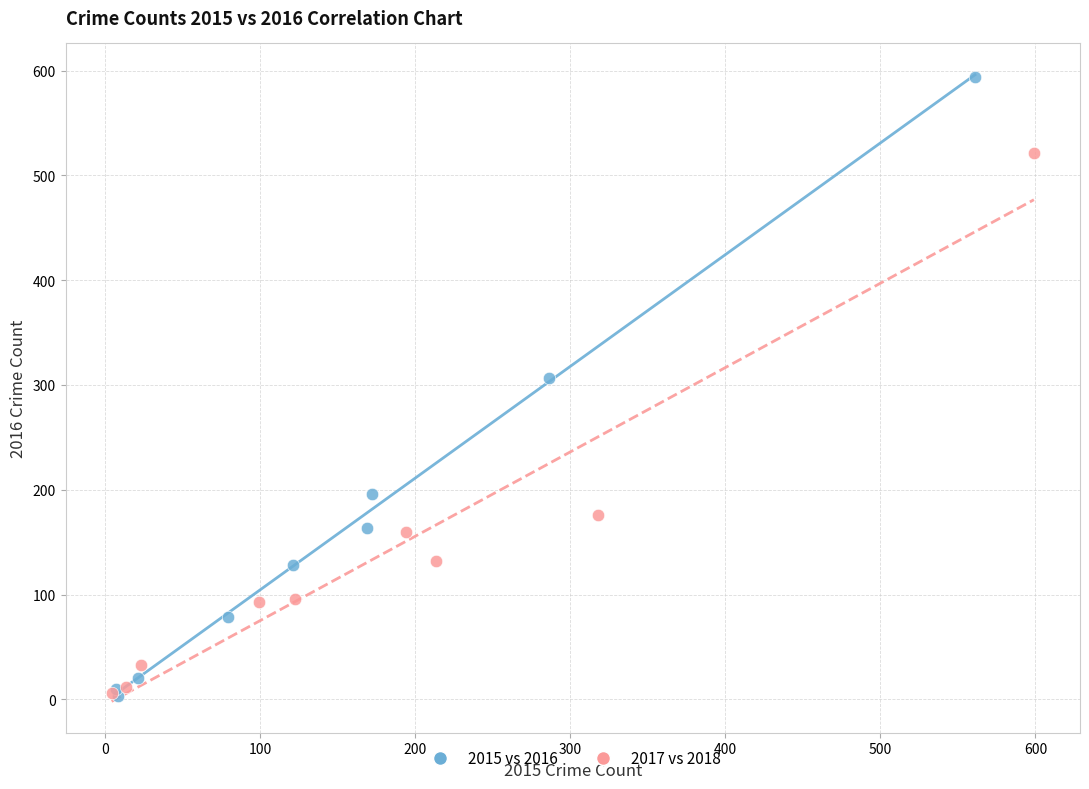

Which series has the largest Y range (max minus min)?

2015 vs 2016